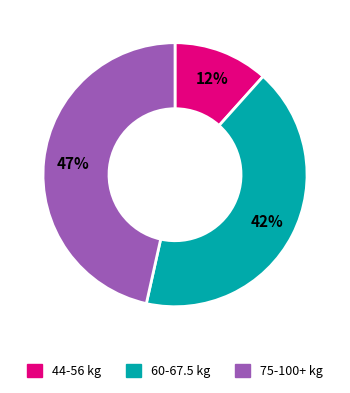

Is there any slice that represents more than half of the pie?

No